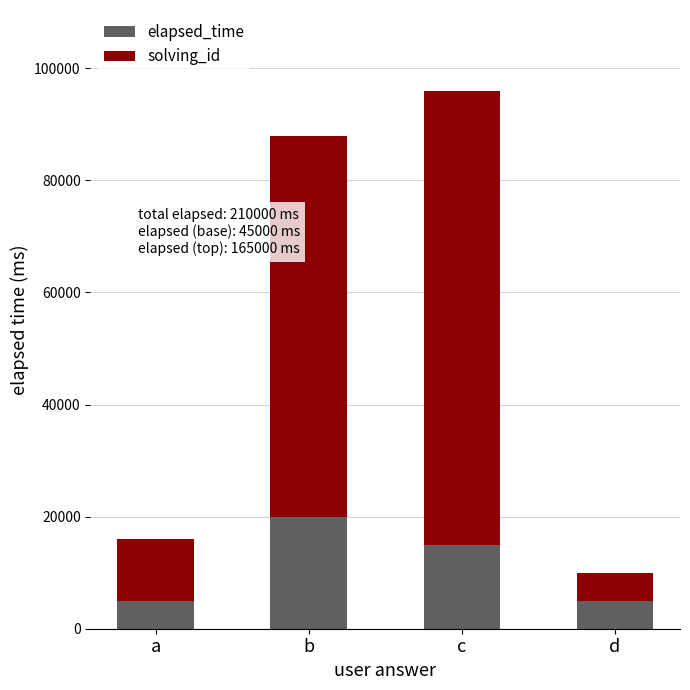

Count the number of categories in the chart.

4